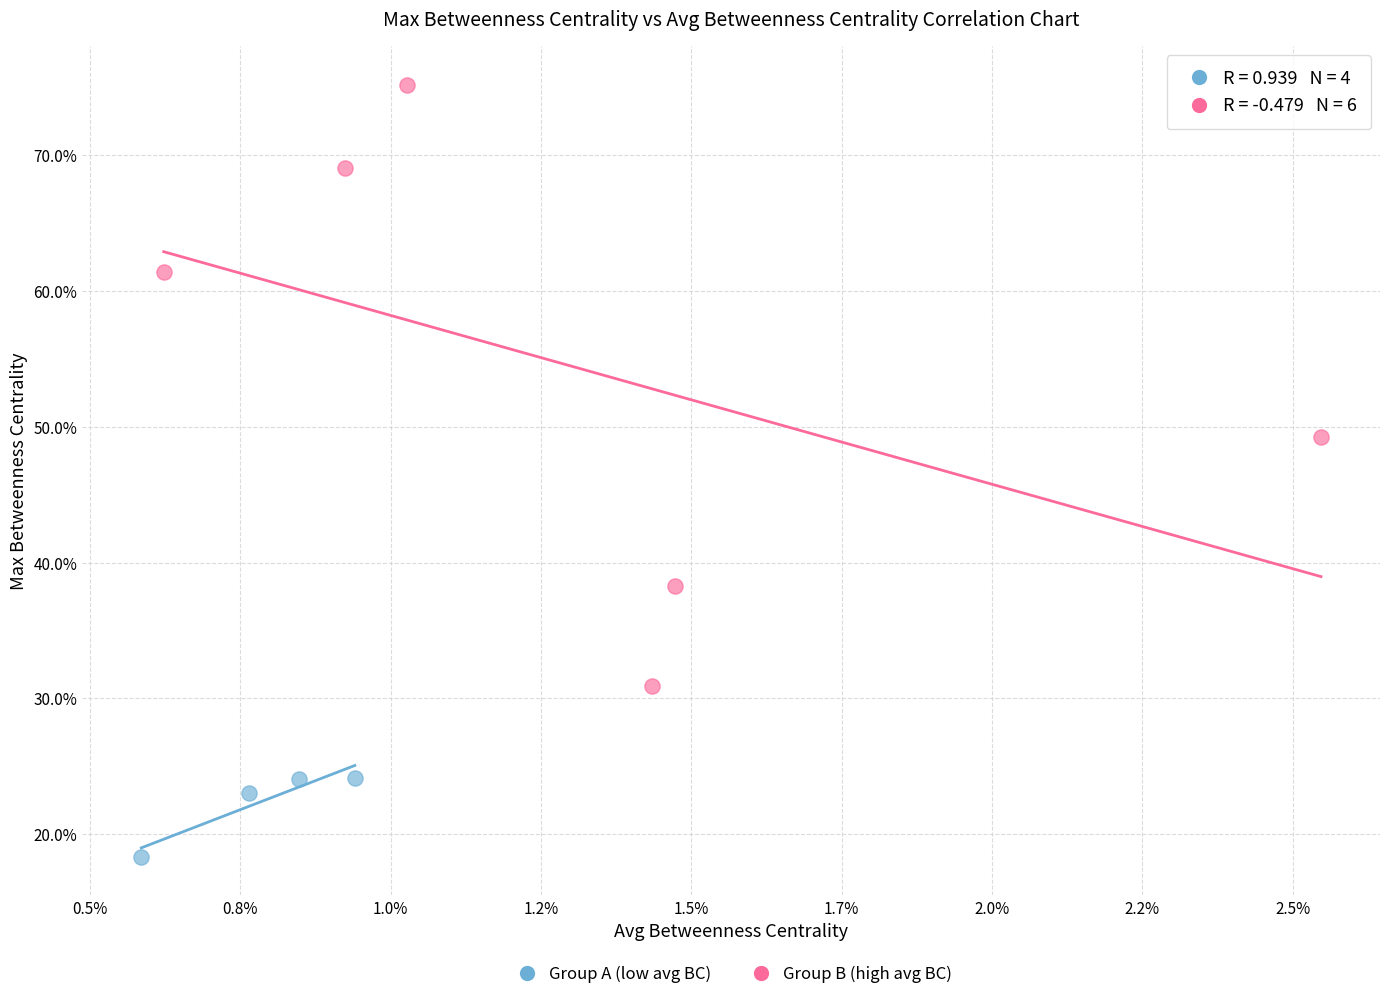

Which series contains the lowest Y value?

Group A (low avg BC)